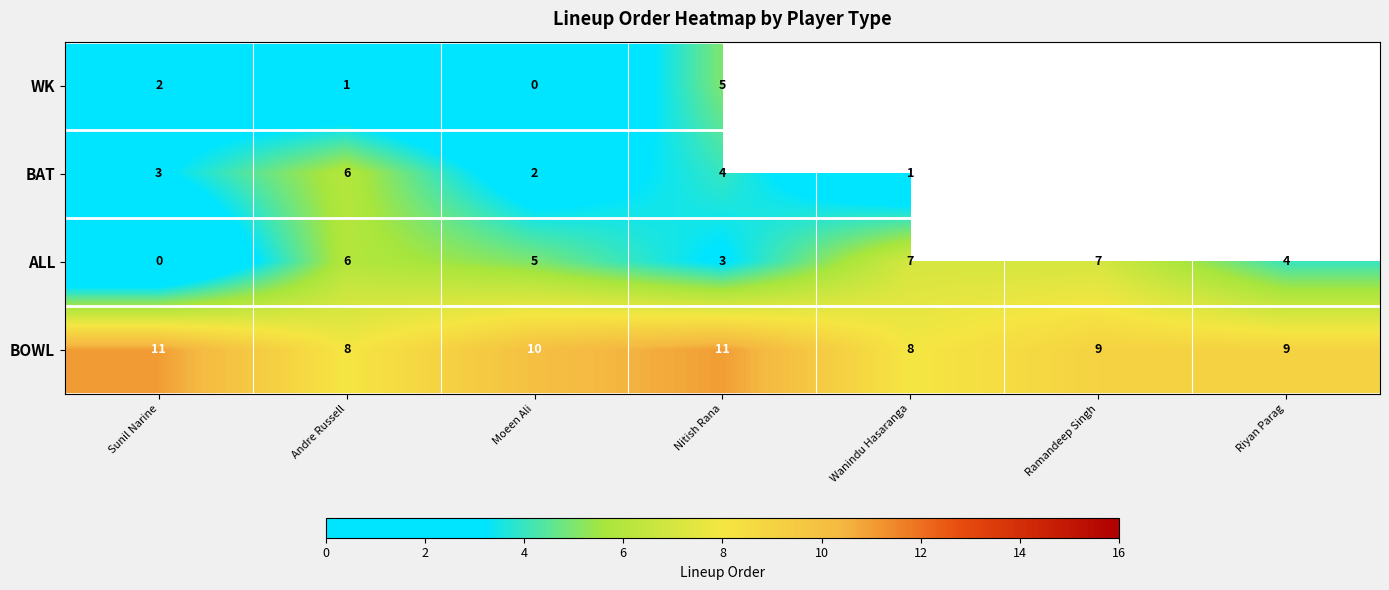

At which label is ALL closest to 3?

Nitish Rana